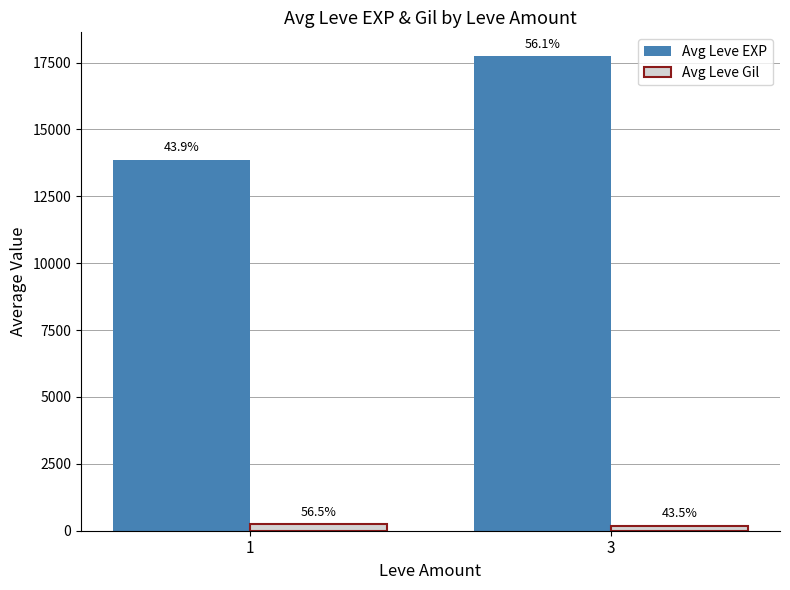

Which series has the widest spread of values?

Avg Leve EXP